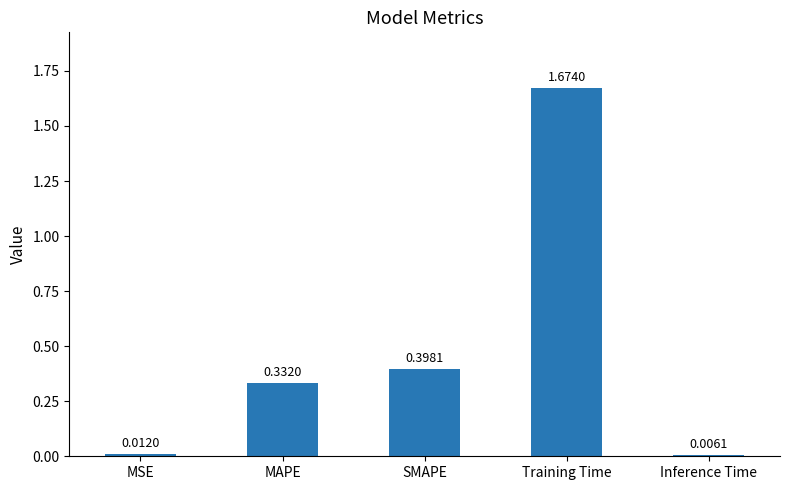

What is the difference between the second highest and second lowest values?

0.4